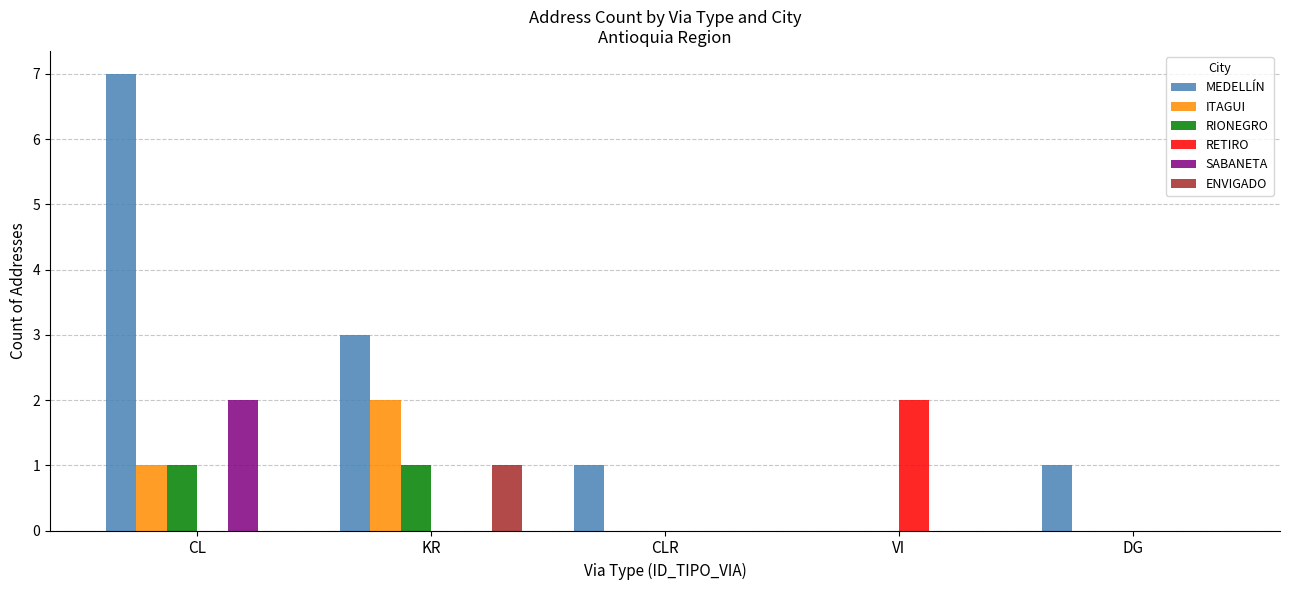

How many distinct data groups are displayed?

6